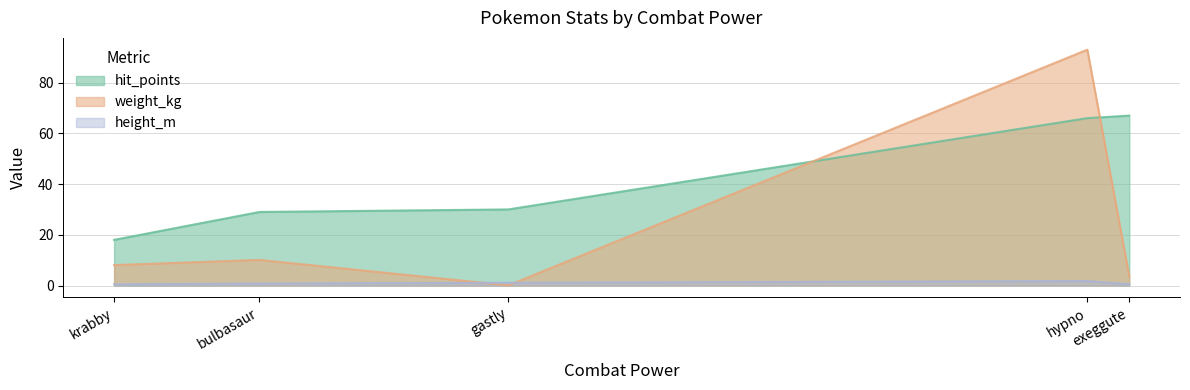

In weight_kg, how many points are higher than both neighbors (excluding endpoints)?

2